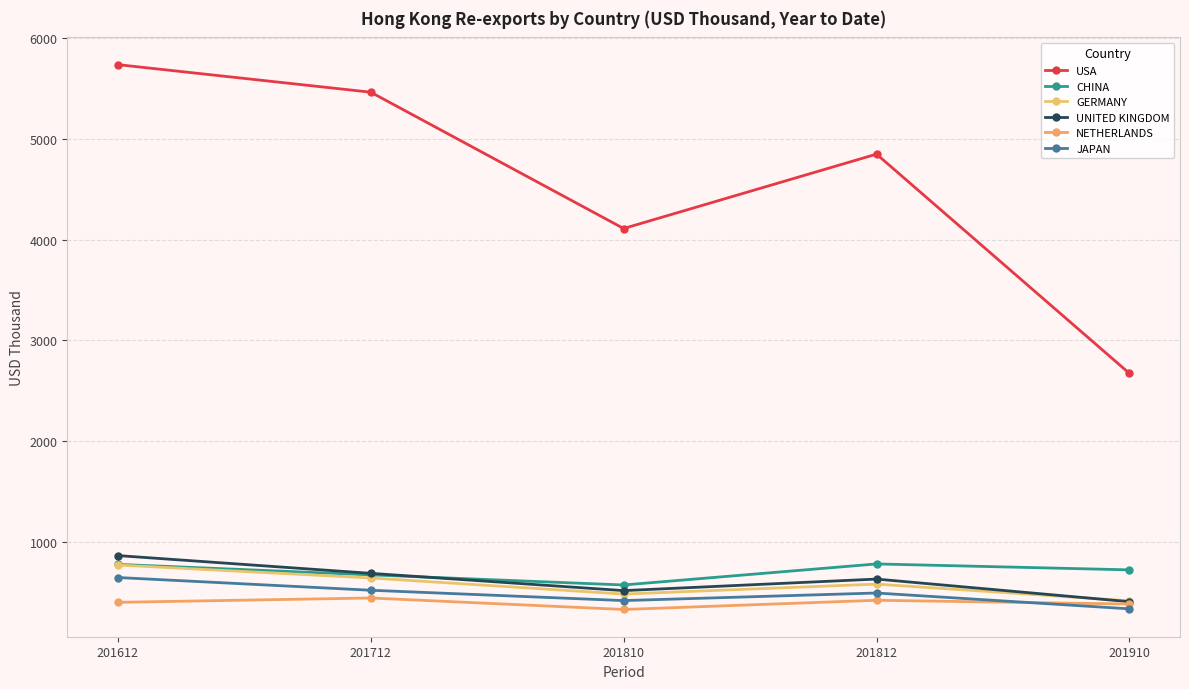

True or false: UNITED KINGDOM and NETHERLANDS cross at least once.

False